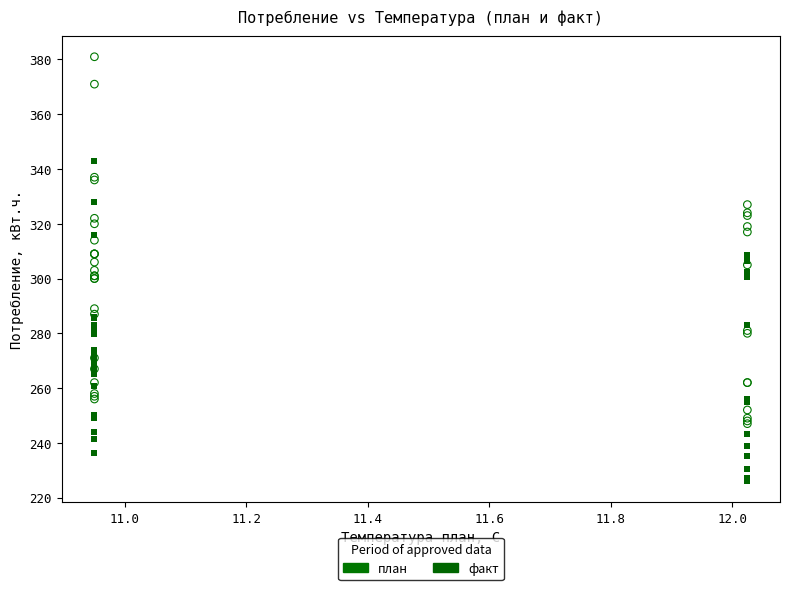

What are all the series names shown in the legend?

план, факт